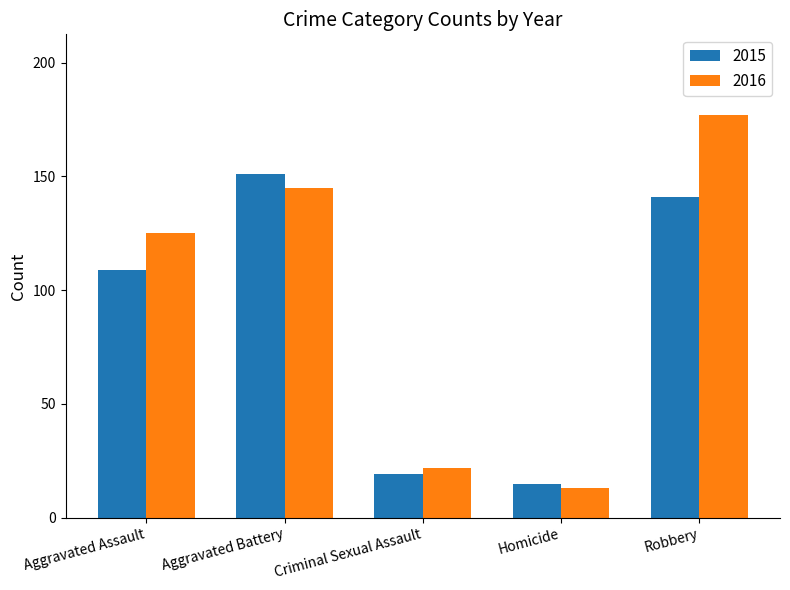

Does the chart contain stacked bars?

No